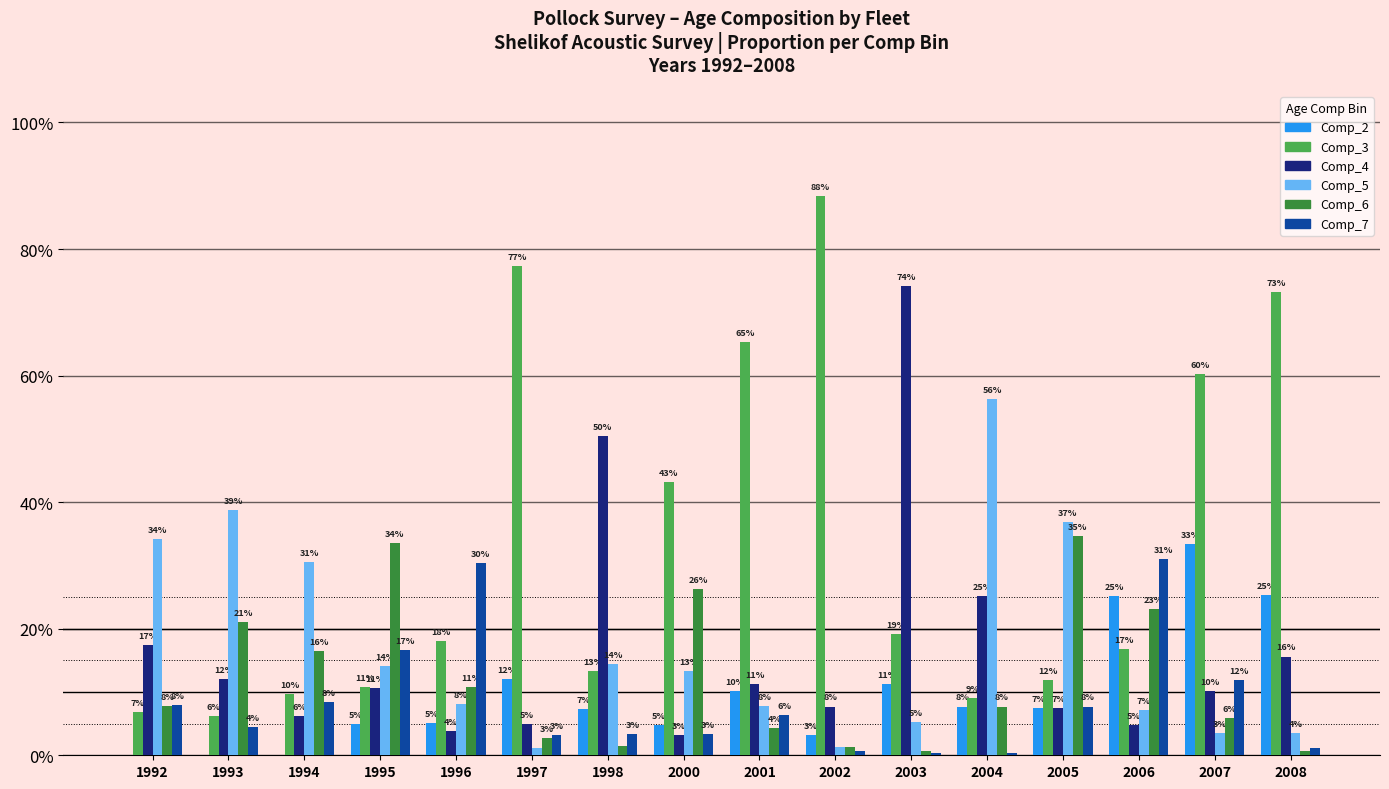

The value of Comp_2 at 1993 is 0.0. True or false?

True